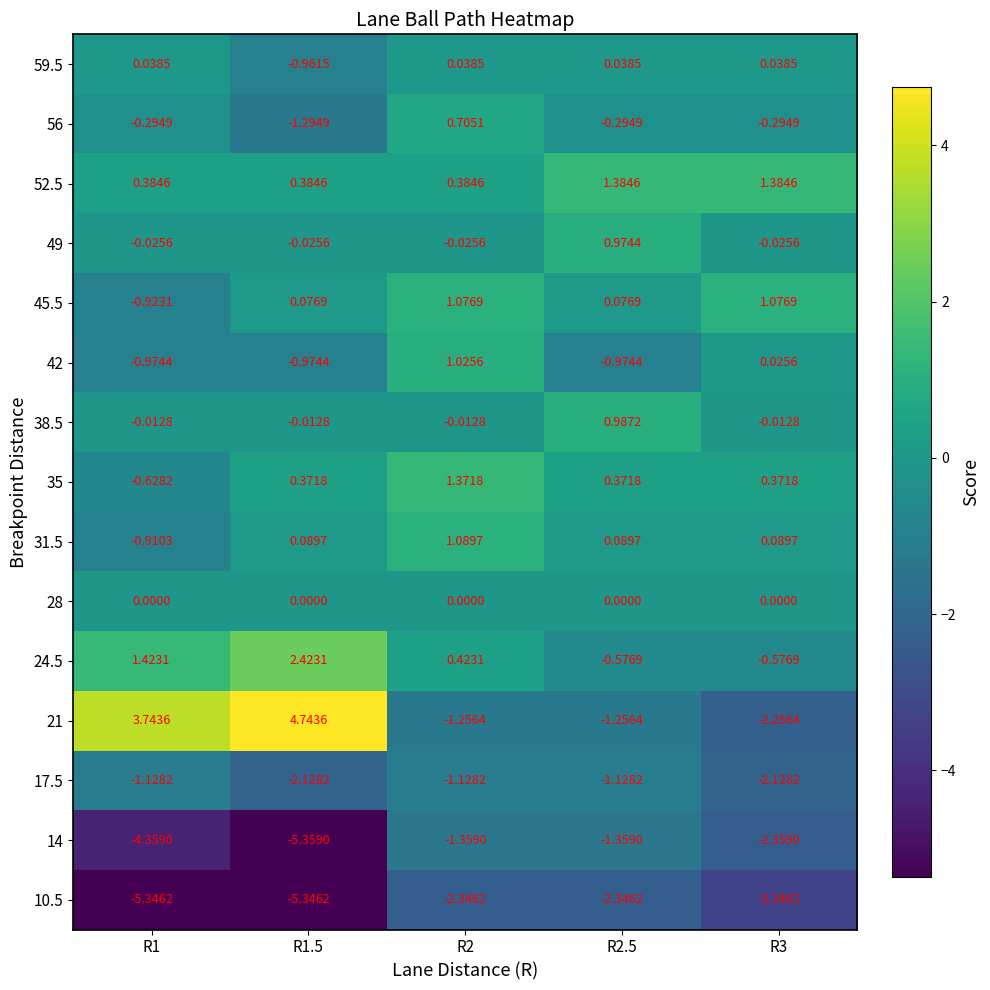

How many data points does each series have?

5